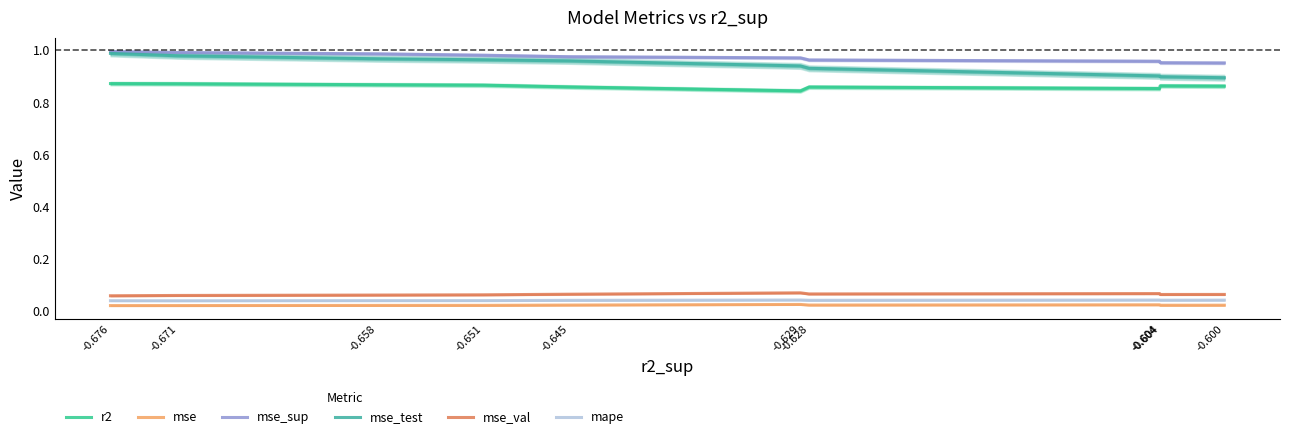

At which label does mse_val reach its peak?

-0.629